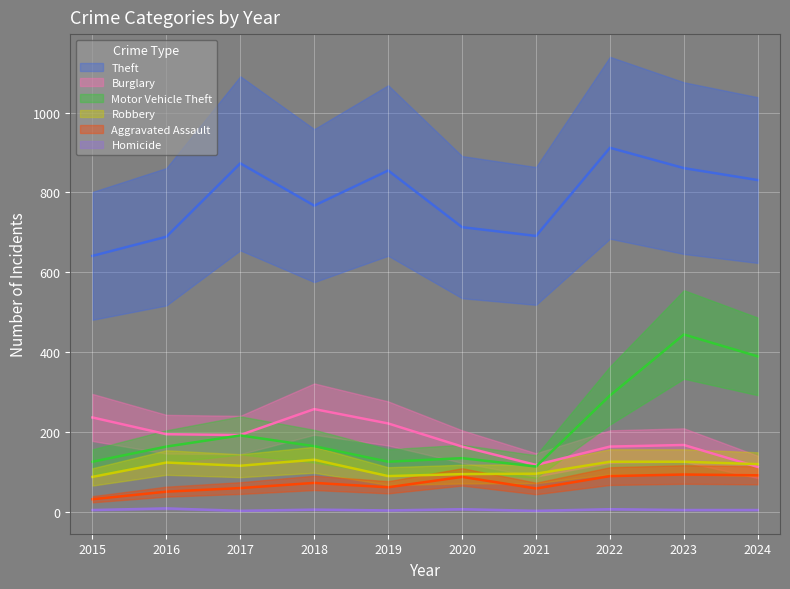

How many values in the Theft series exceed 831?

4